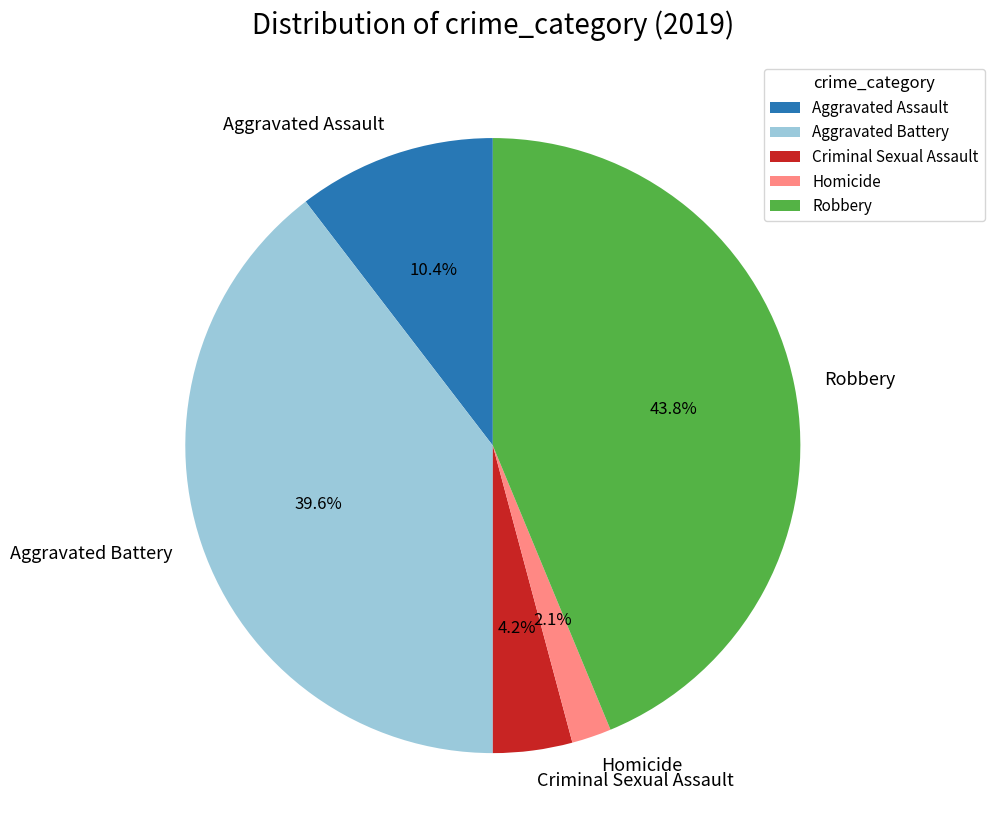

What percentage is the Criminal Sexual Assault slice, to the nearest percent?

4%